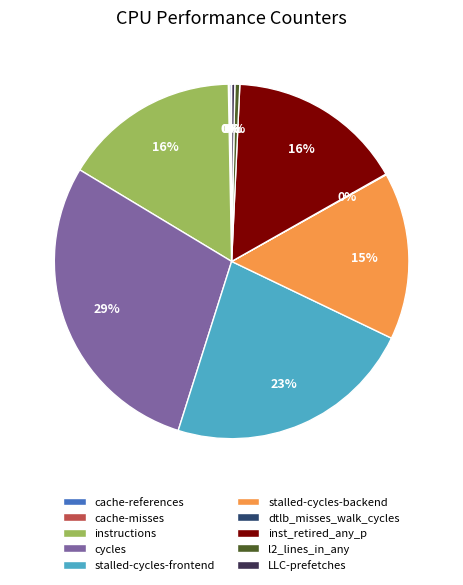

The inst_retired_any_p slice represents 16% of the pie. True or false?

True